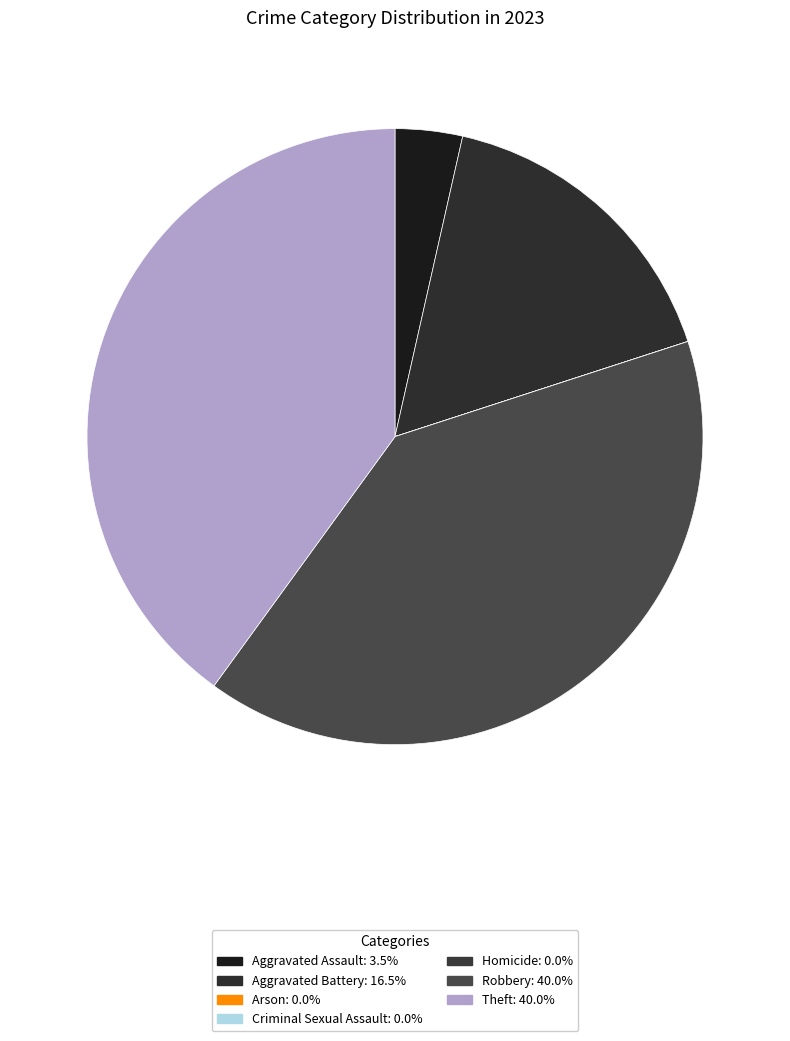

Combined, do Aggravated Assault and Criminal Sexual Assault account for over 50%?

No